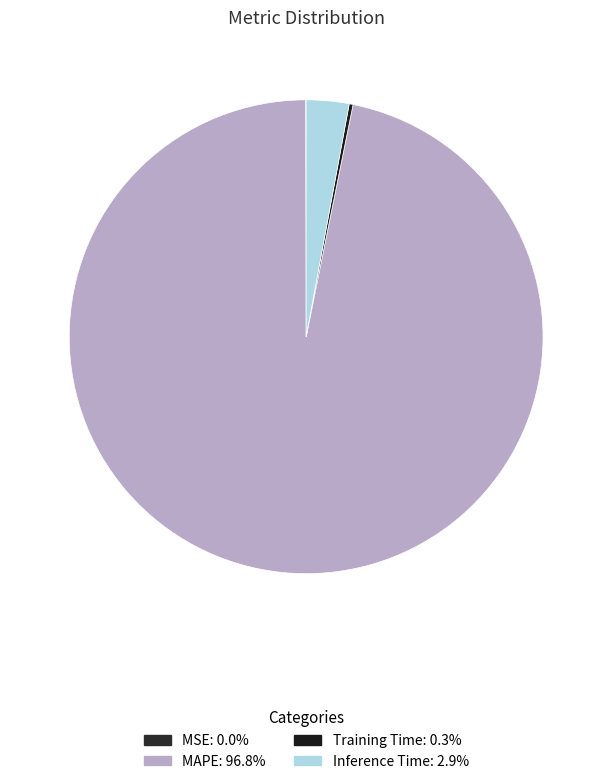

How many slices are in this pie chart?

4